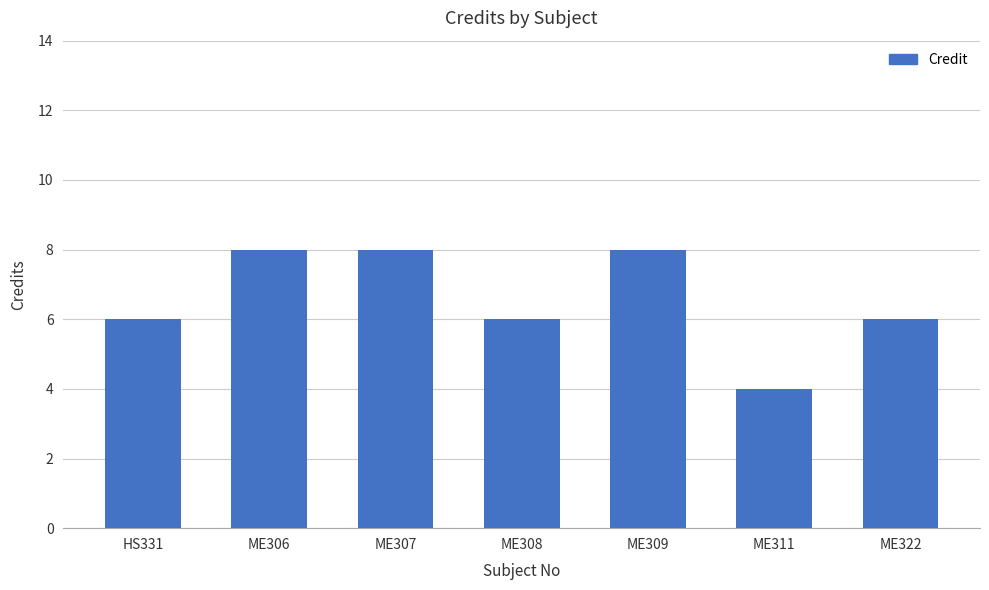

Reading right to left, list all the values displayed in this chart.

ME322=6	ME311=4	ME309=8	ME308=6	ME307=8	ME306=8	HS331=6